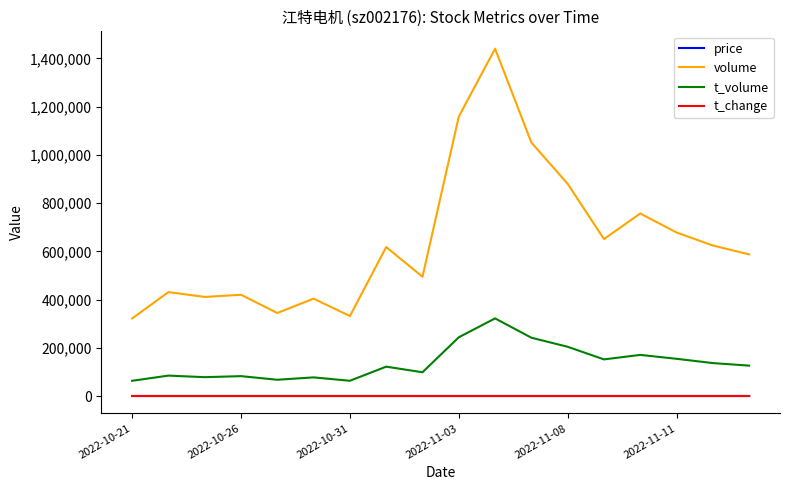

True or false: t_volume and volume cross at least once.

False